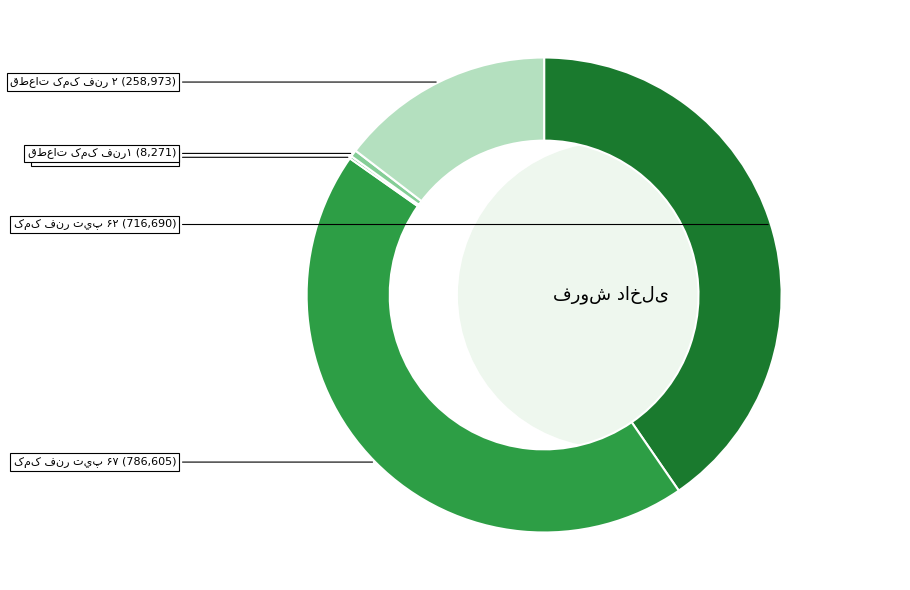

To the nearest percent, what is the difference between the کمک فنر تيپ ۶۲ and قطعات کمک فنر۱ slice percentages?

40%